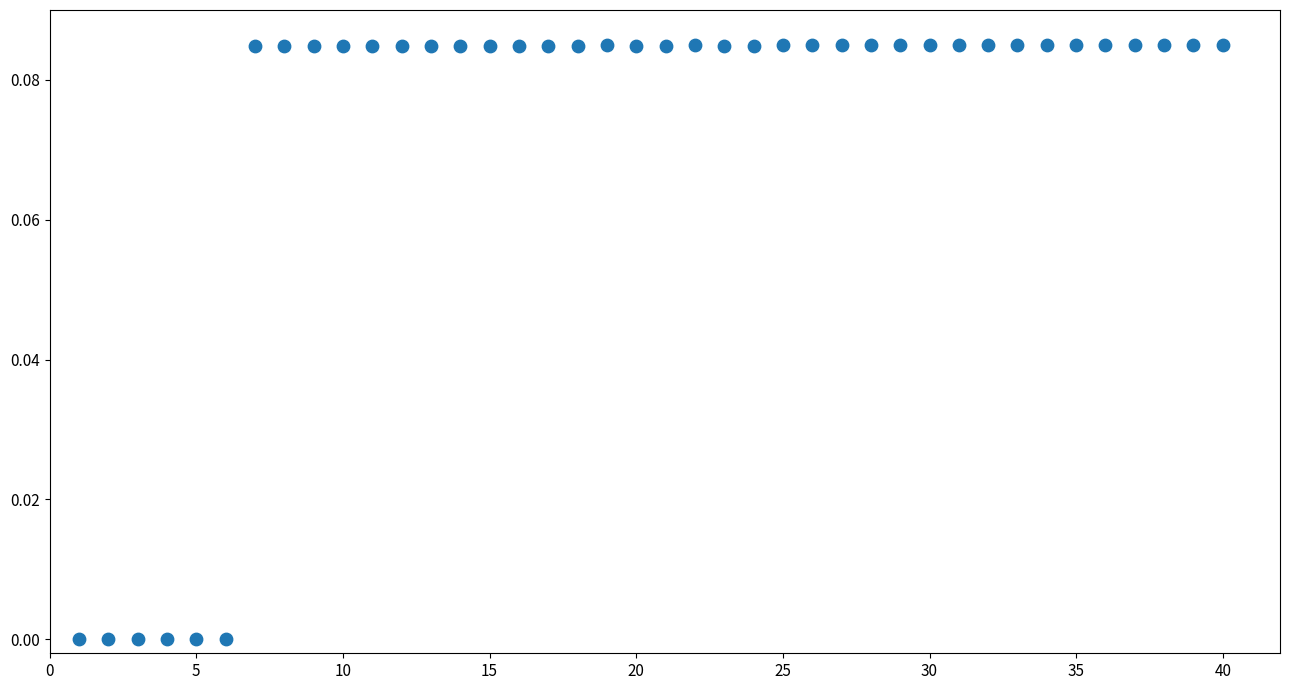

What is the range of X values (max minus min)?

39.0